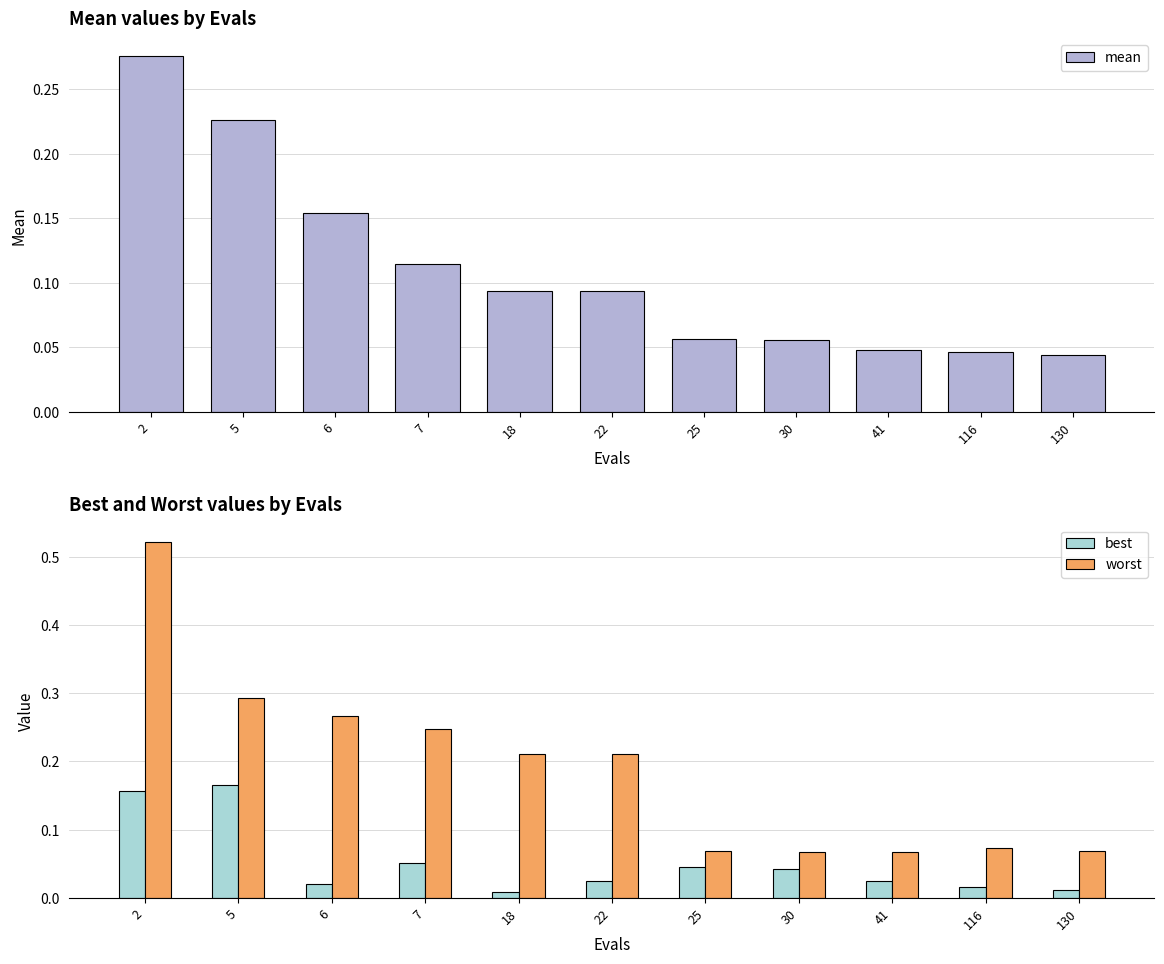

Is it true that worst equals 0.9 at 2?

False